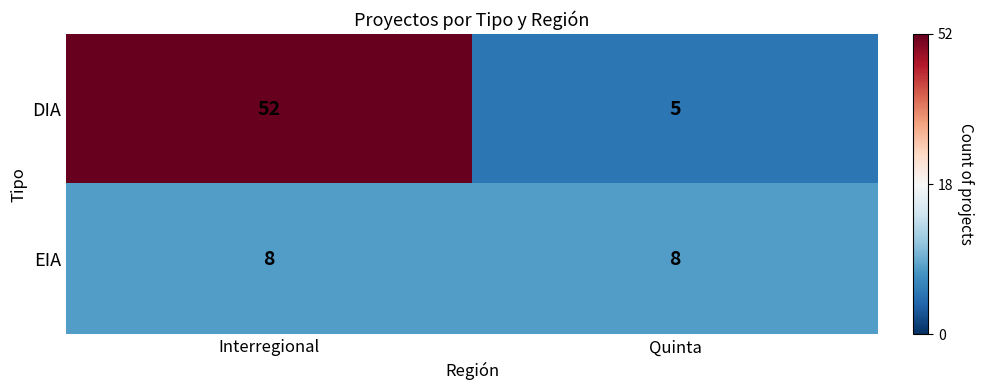

Which series has the widest spread of values?

DIA